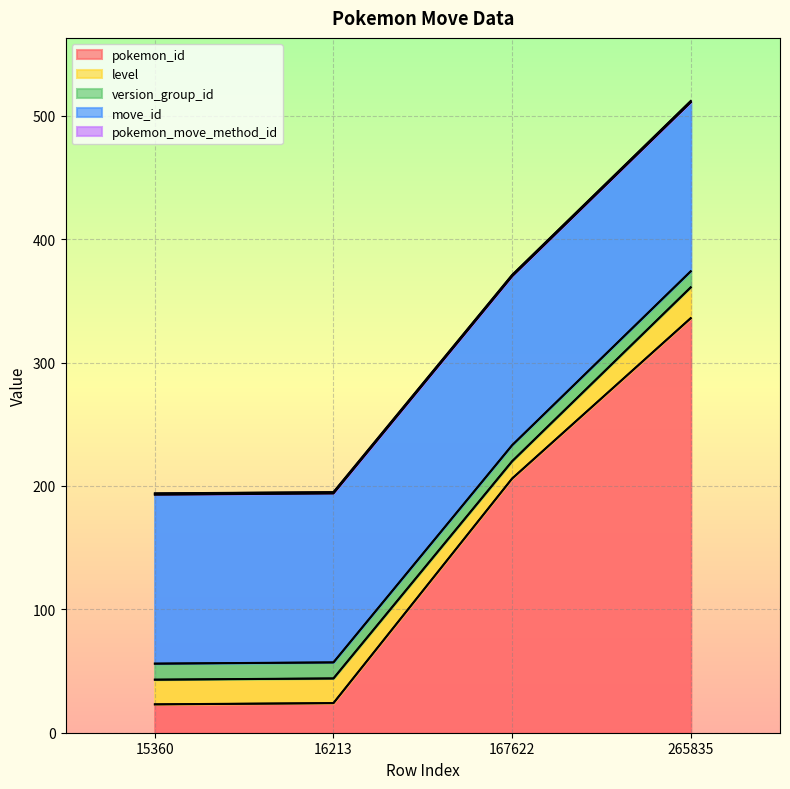

How many categories are shown in the chart?

4